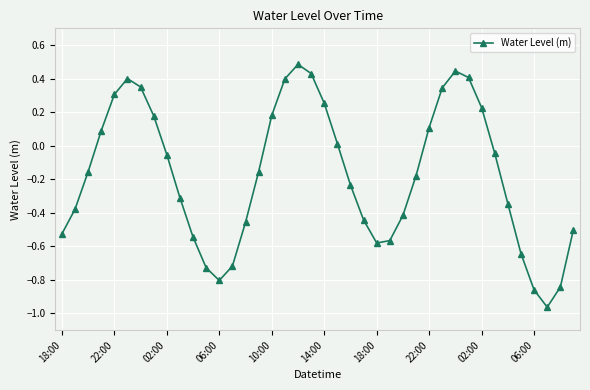

What is the sum of all values?

-6.8